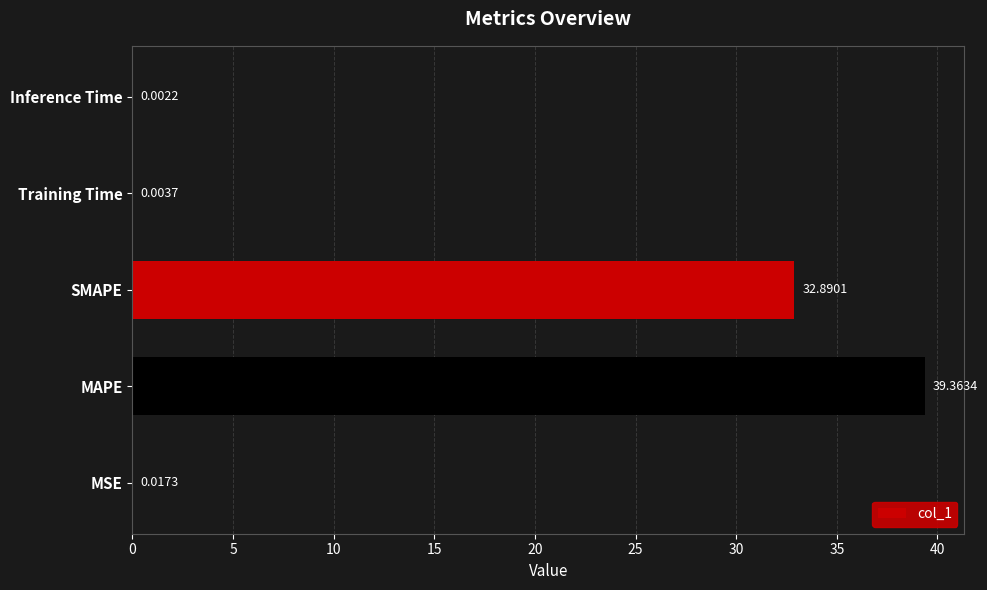

What is the sum of the values at SMAPE and MSE?

32.9